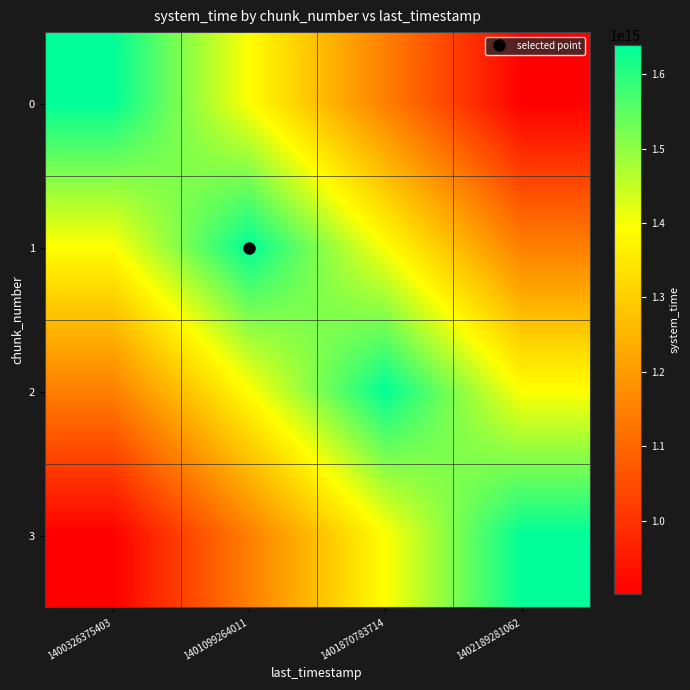

What is the difference between the highest and lowest values at 1400326375403?

737397614503825.2